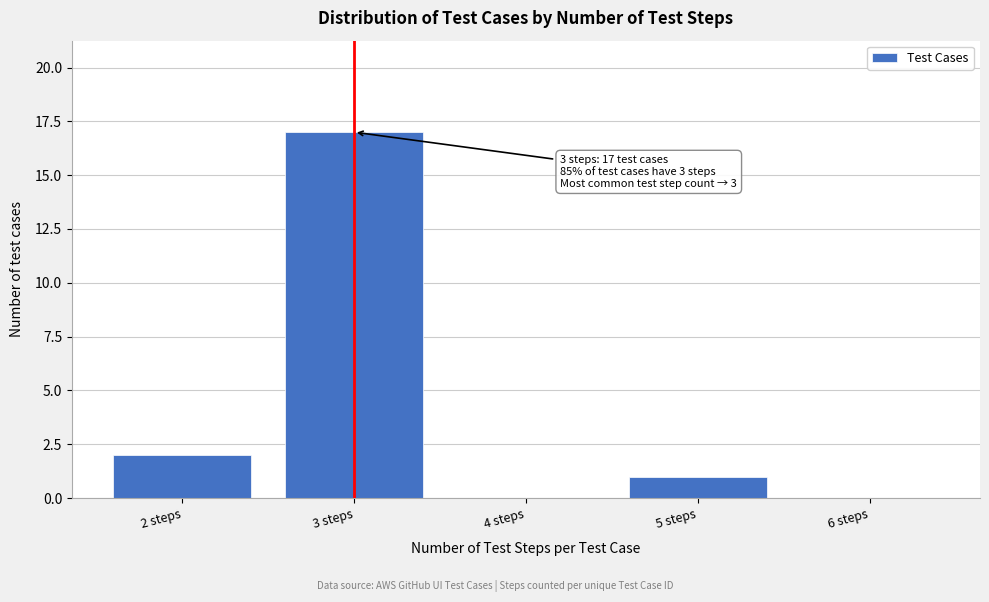

Reading left to right, transcribe all the data shown in this chart.

2 steps=2	3 steps=17	4 steps=0	5 steps=1	6 steps=0